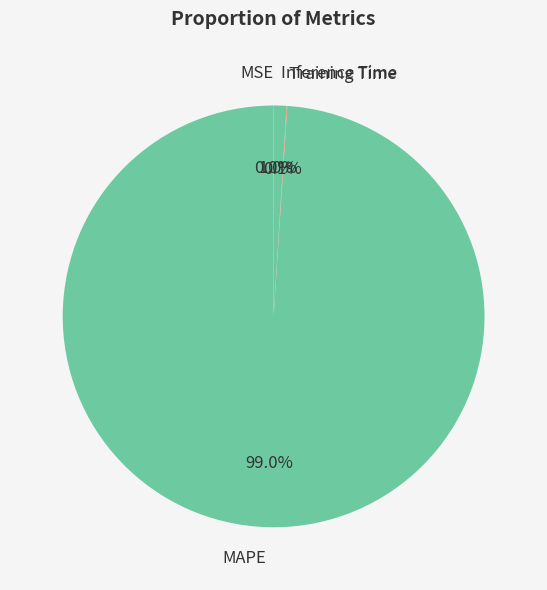

To the nearest percent, what is the combined percentage of Training Time and MAPE?

99%